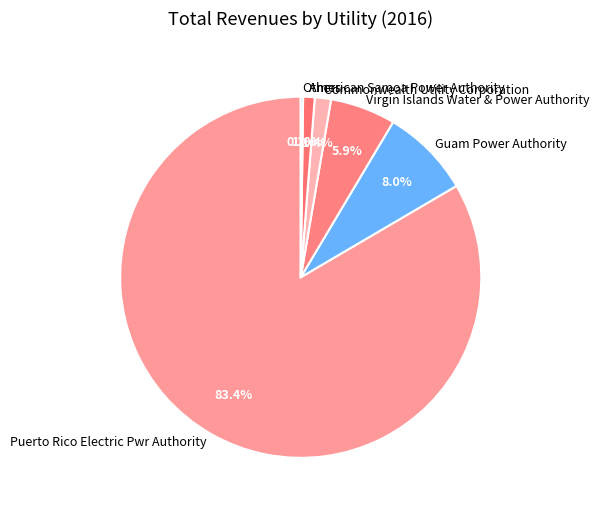

What is the majority slice?

Puerto Rico Electric Pwr Authority